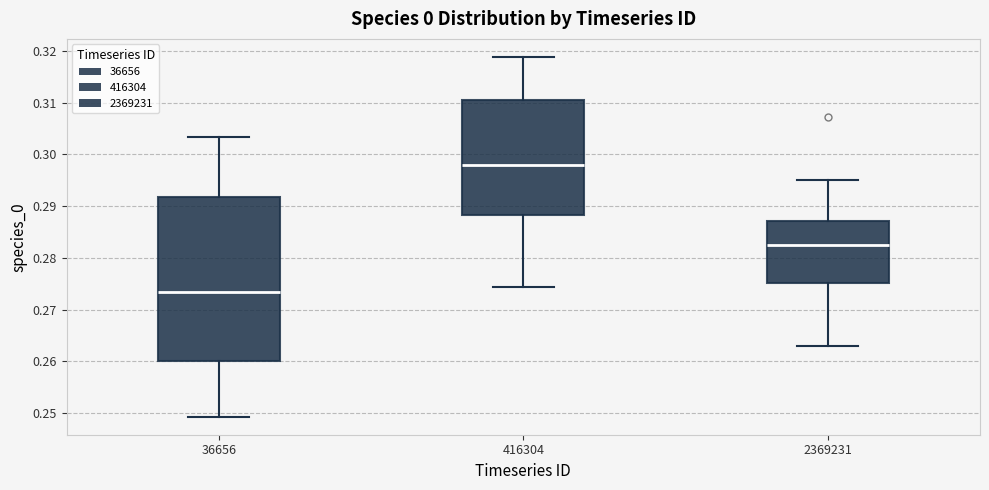

Which box's median line is the lowest?

36656